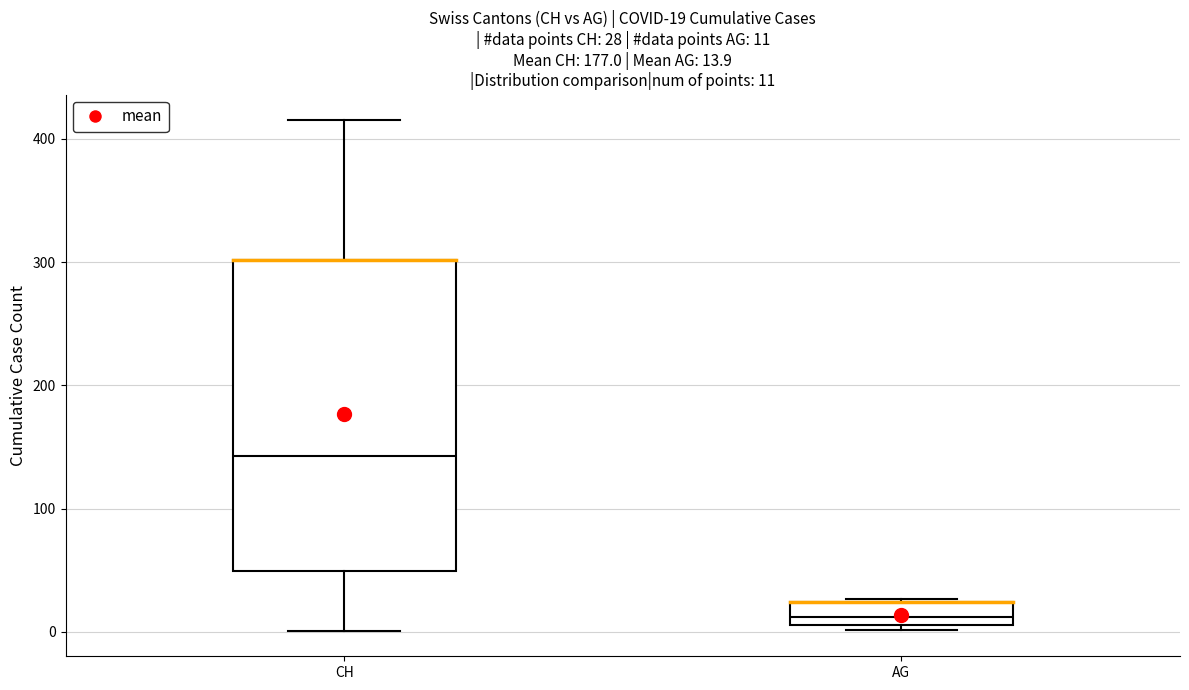

Comparing the boxes themselves (not the whiskers), which one is the tallest?

CH